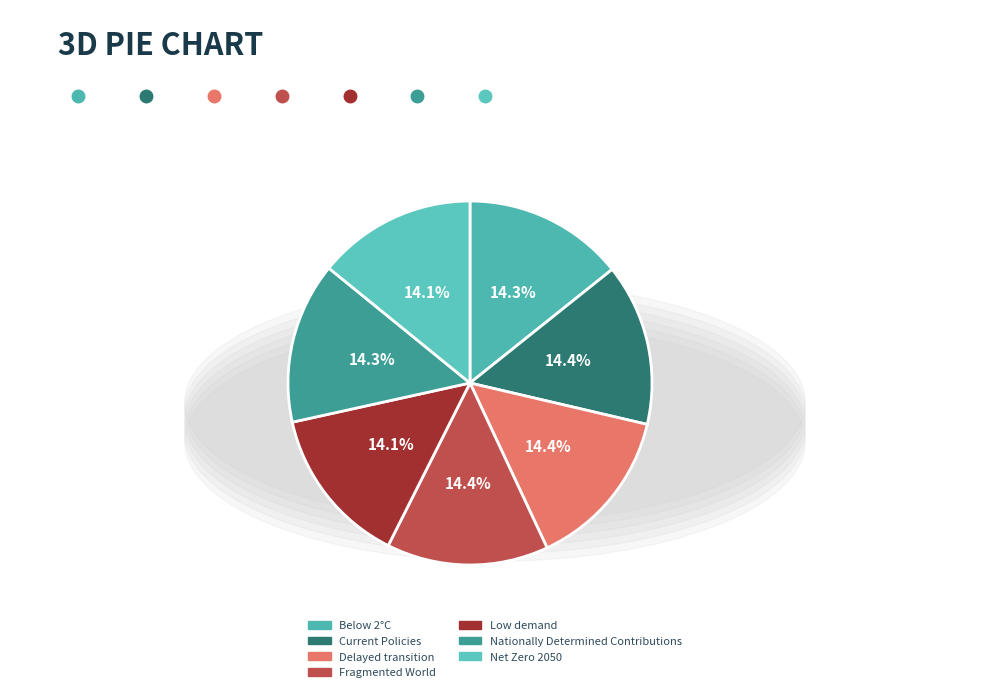

How many segments does this pie chart have?

7